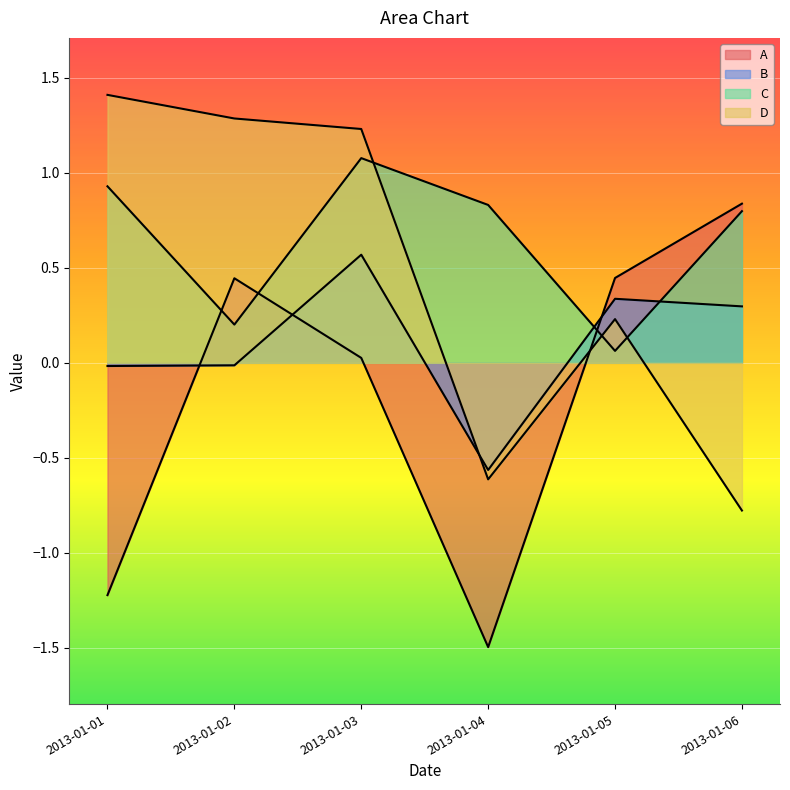

What is the value of the B point at the 4th from the left?

-0.6